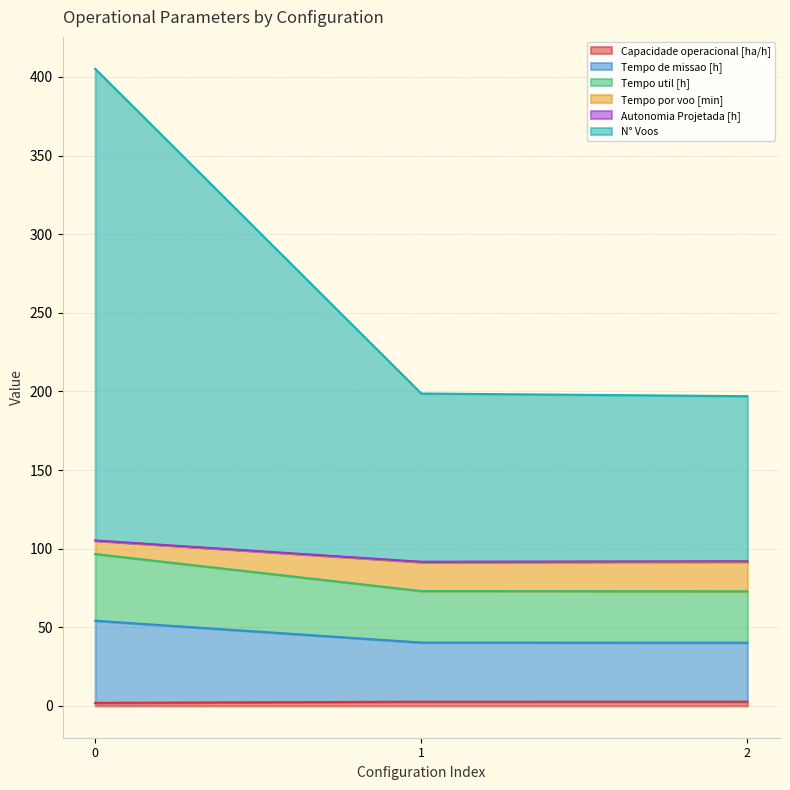

The value of Capacidade operacional [ha/h] at 1 is 1.4. True or false?

False